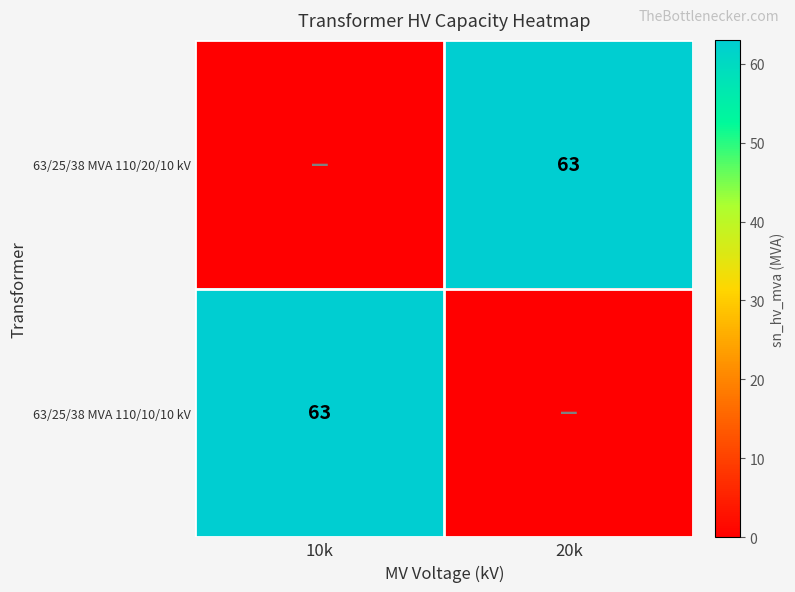

Is it true that 63/25/38 MVA 110/20/10 kV equals 63 at 20k?

True